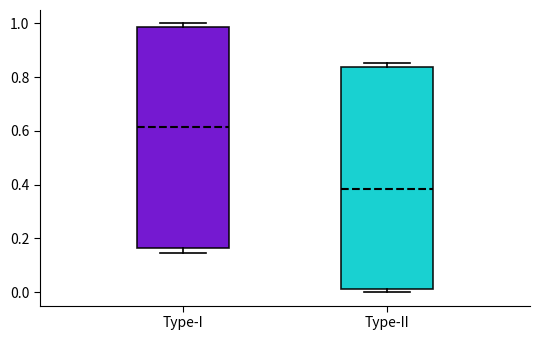

Reading left to right, transcribe this box plot: for each box, give where its median line is, the range the box spans, and where its two whiskers end, as read against the y-axis. The values are not printed on the chart, so give them approximately, as read against the axis.

Type-I: median 0.62, box 0.16 to 0.98, whiskers 0.14 to 1.00
Type-II: median 0.38, box 0.02 to 0.84, whiskers 0.00 to 0.86